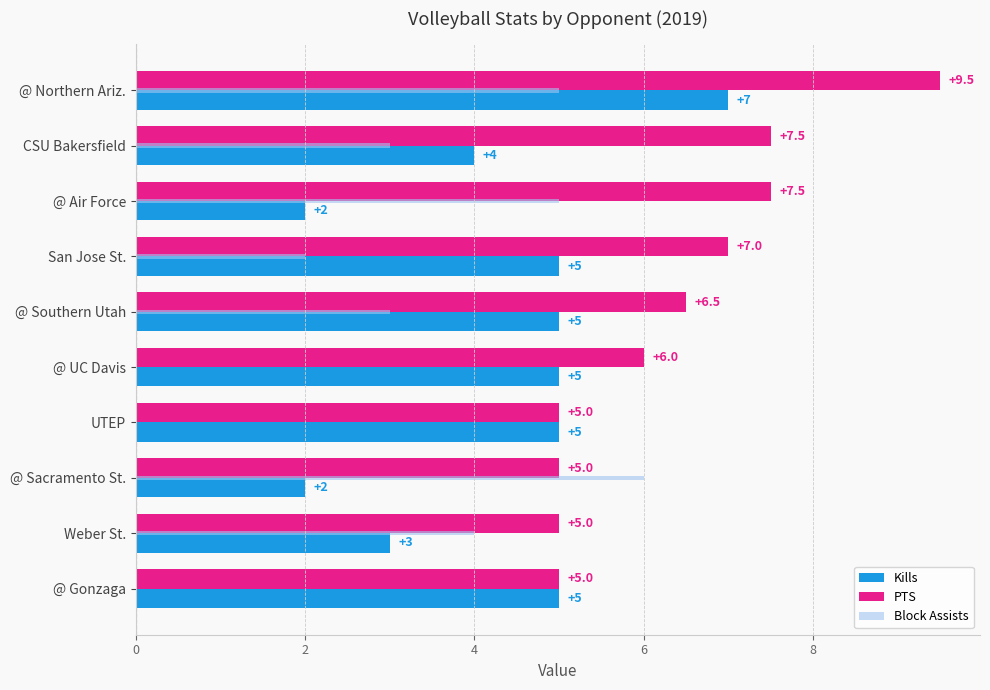

What is the total value across all series at @ Gonzaga?

10.0